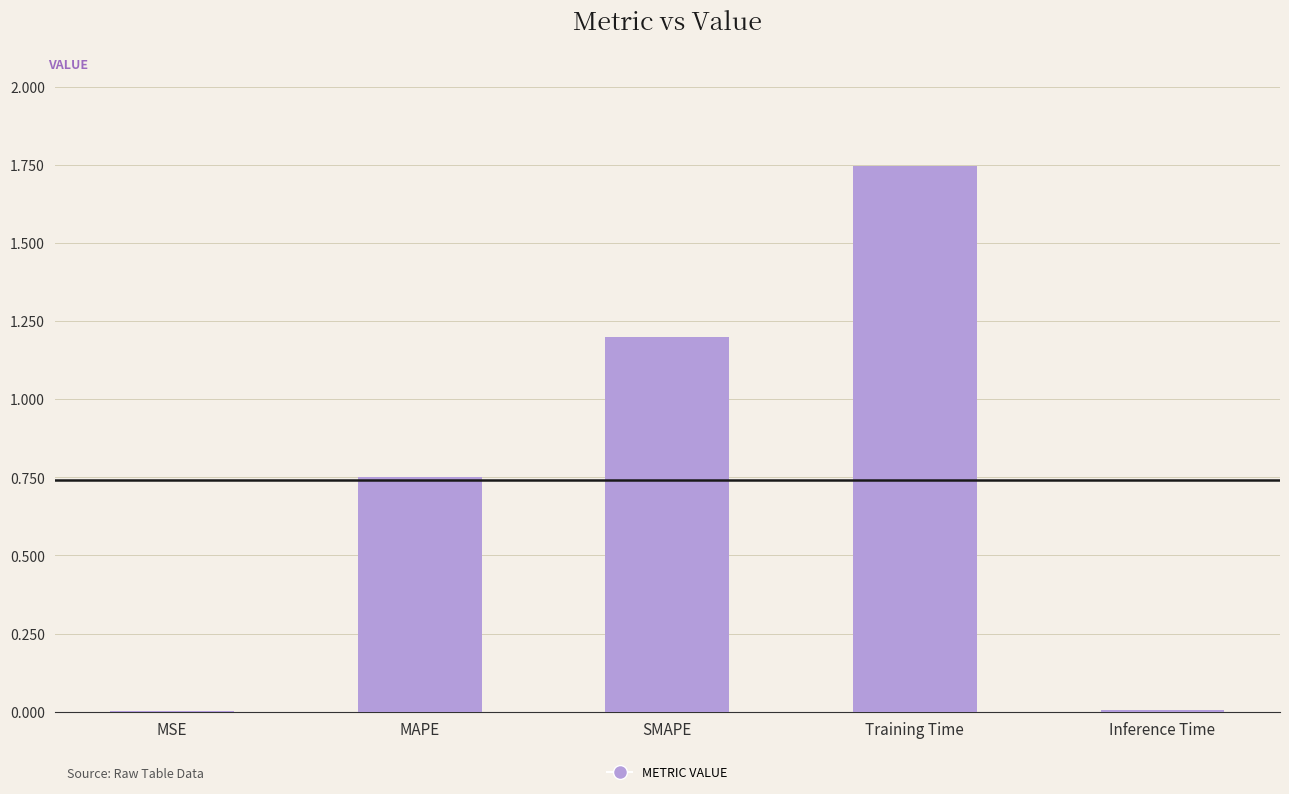

The chart shows a value of 0.0 at Inference Time. True or false?

True